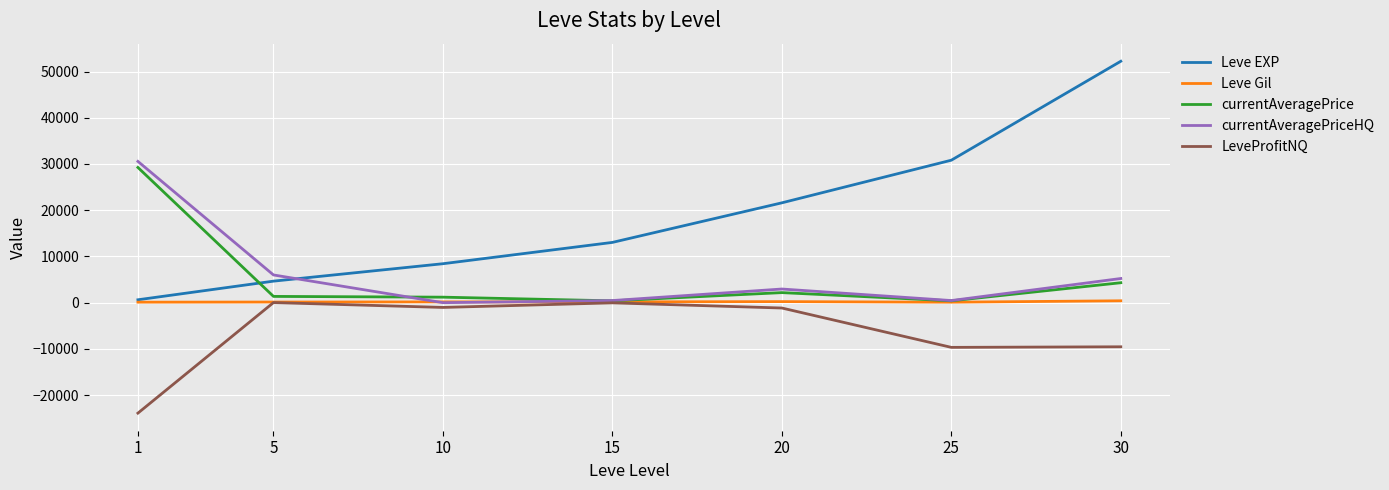

Which series has the largest total across all categories?

Leve EXP